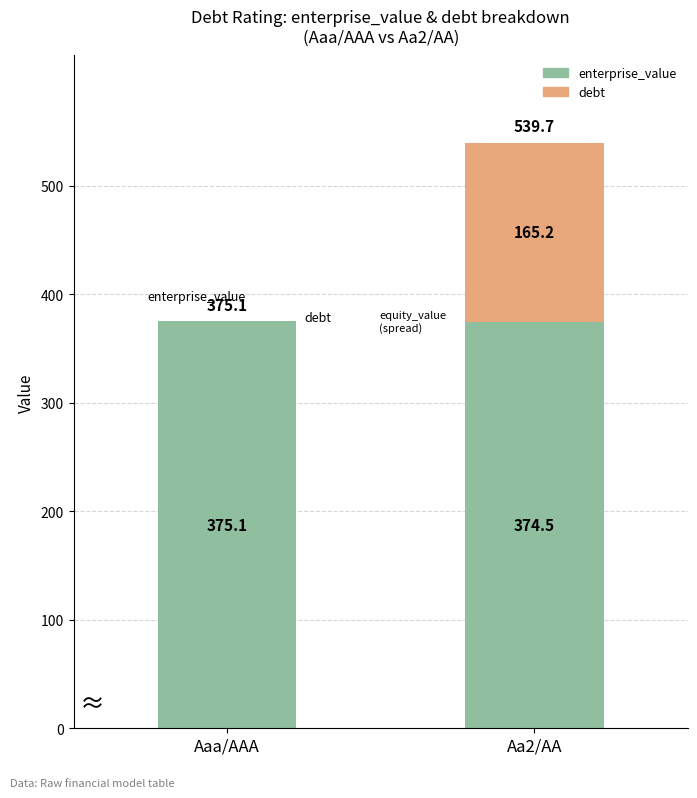

Does the chart contain stacked bars?

Yes